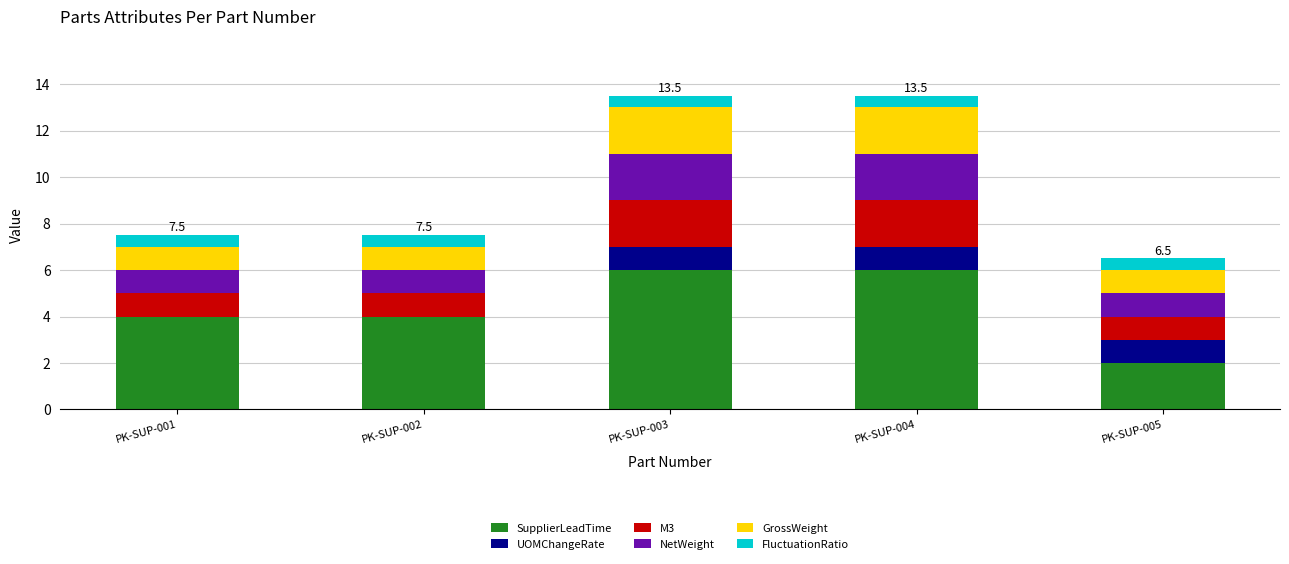

The value of SupplierLeadTime at PK-SUP-002 is 1.8. True or false?

False